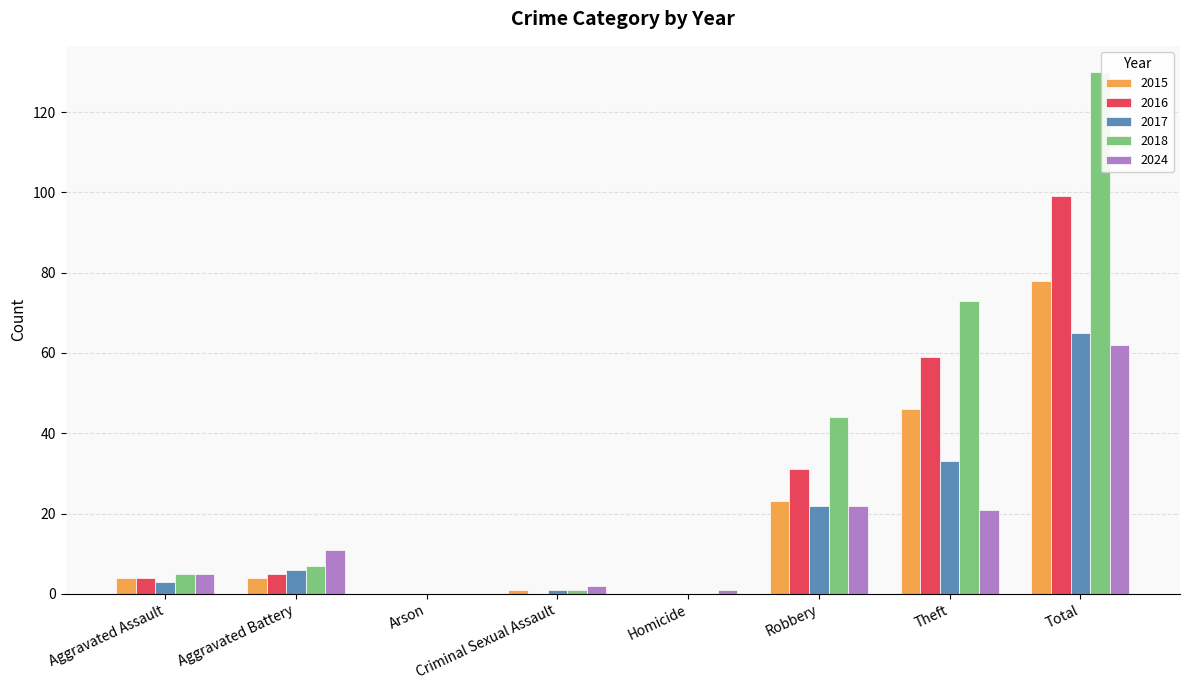

At which label does 2018 reach its peak?

Total